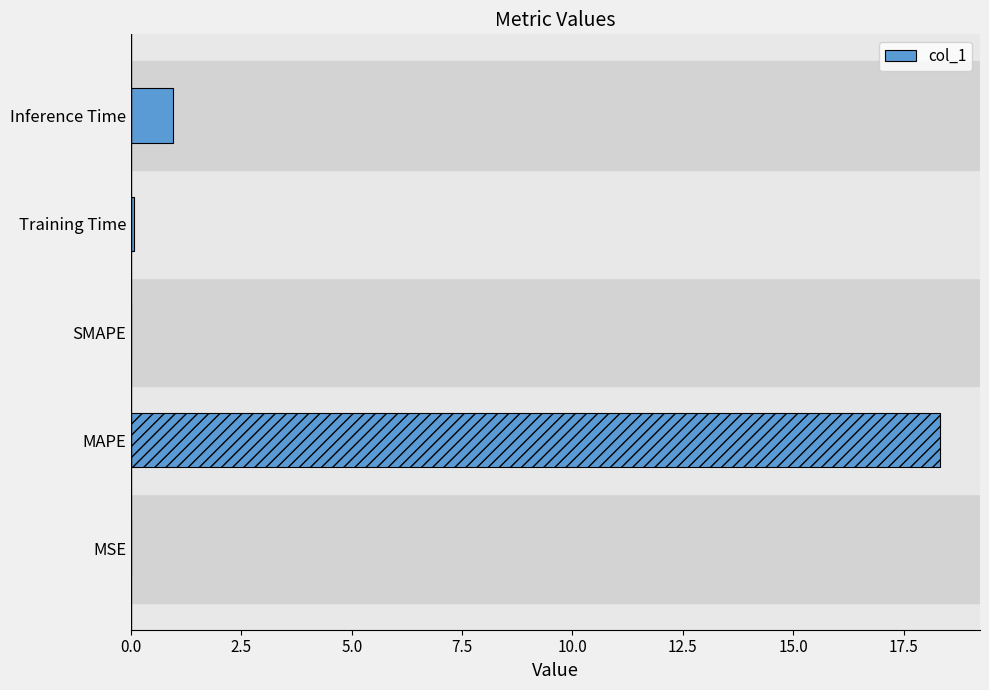

How many series are shown in this chart?

1